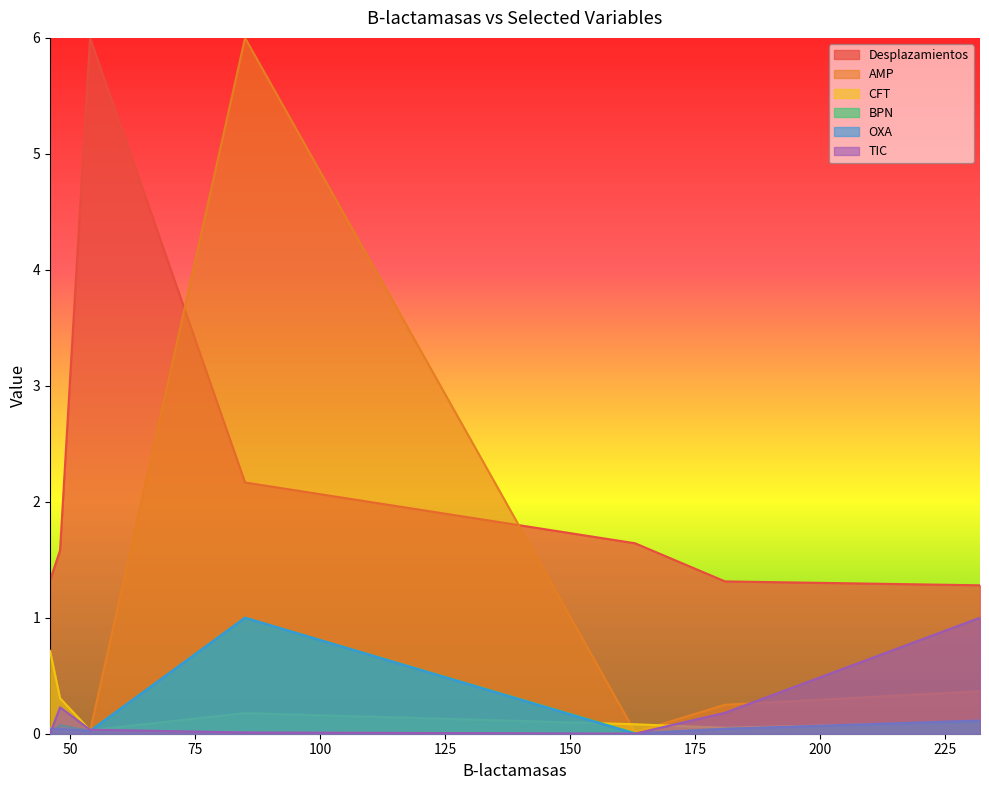

How many lines are shown in the chart?

6